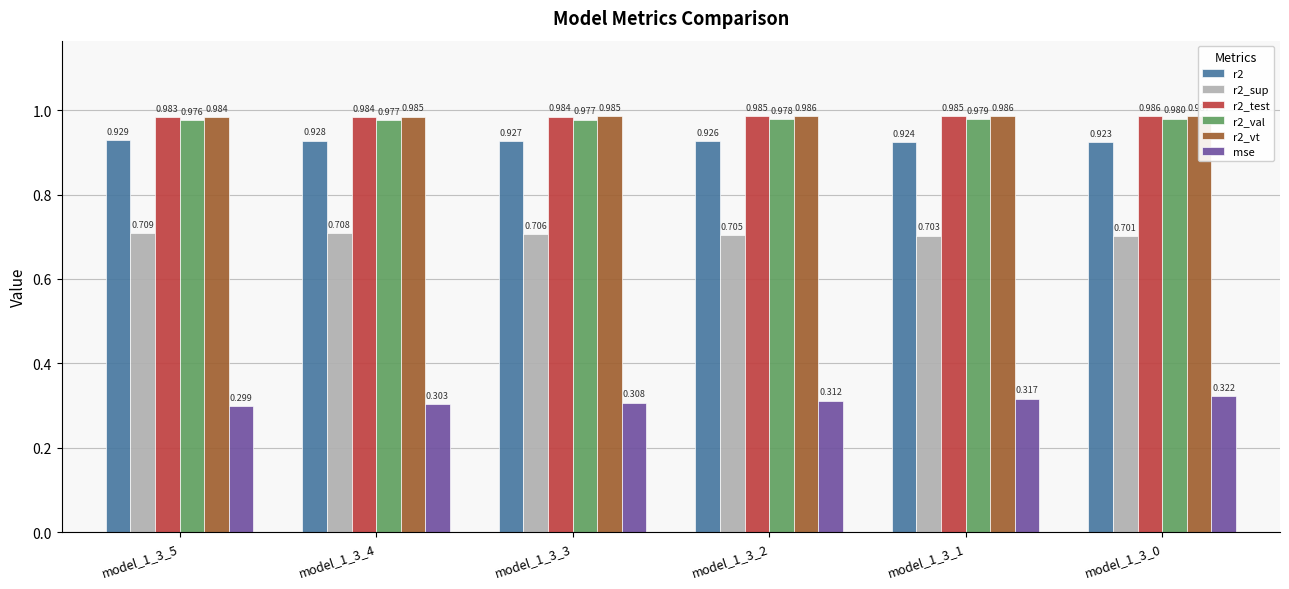

Reading left to right, transcribe all the data shown in this chart.

r2: model_1_3_5=0.9	model_1_3_4=0.9	model_1_3_3=0.9	model_1_3_2=0.9	model_1_3_1=0.9	model_1_3_0=0.9
r2_sup: model_1_3_5=0.7	model_1_3_4=0.7	model_1_3_3=0.7	model_1_3_2=0.7	model_1_3_1=0.7	model_1_3_0=0.7
r2_test: model_1_3_5=1.0	model_1_3_4=1.0	model_1_3_3=1.0	model_1_3_2=1.0	model_1_3_1=1.0	model_1_3_0=1.0
r2_val: model_1_3_5=1.0	model_1_3_4=1.0	model_1_3_3=1.0	model_1_3_2=1.0	model_1_3_1=1.0	model_1_3_0=1.0
r2_vt: model_1_3_5=1.0	model_1_3_4=1.0	model_1_3_3=1.0	model_1_3_2=1.0	model_1_3_1=1.0	model_1_3_0=1.0
mse: model_1_3_5=0.3	model_1_3_4=0.3	model_1_3_3=0.3	model_1_3_2=0.3	model_1_3_1=0.3	model_1_3_0=0.3